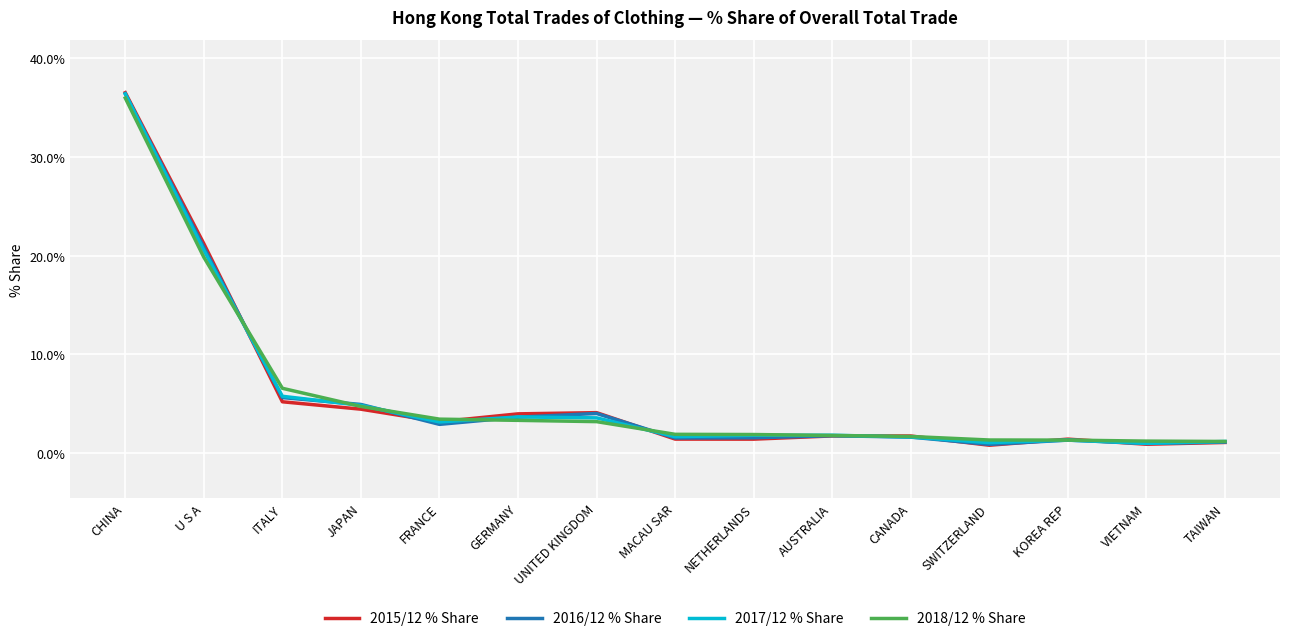

Which series has the widest spread of values?

2015/12 % Share